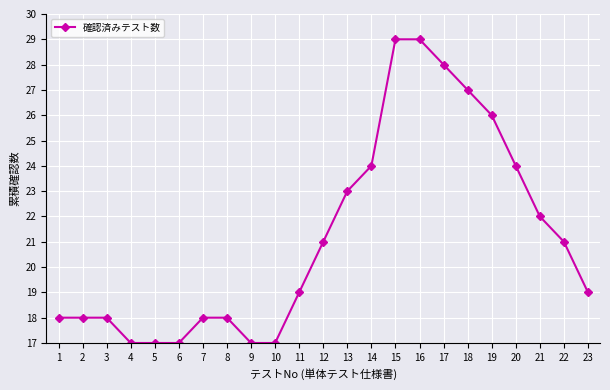

What is the value of the 21st point from the left?

22